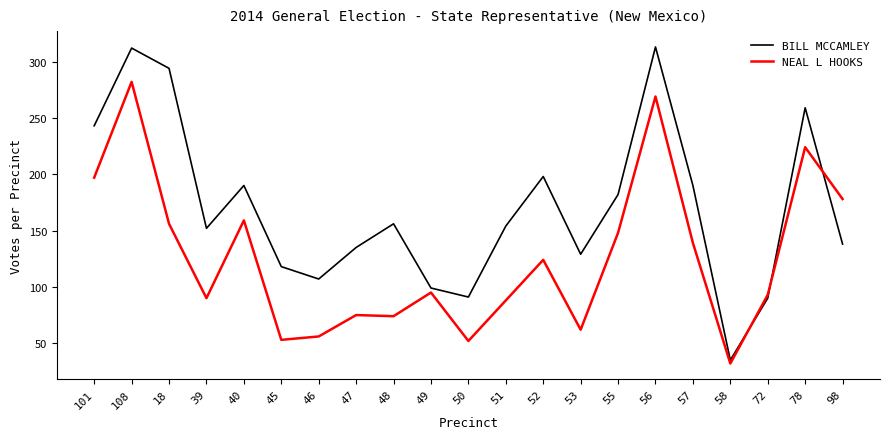

At which category is the sum across all series the highest?

108